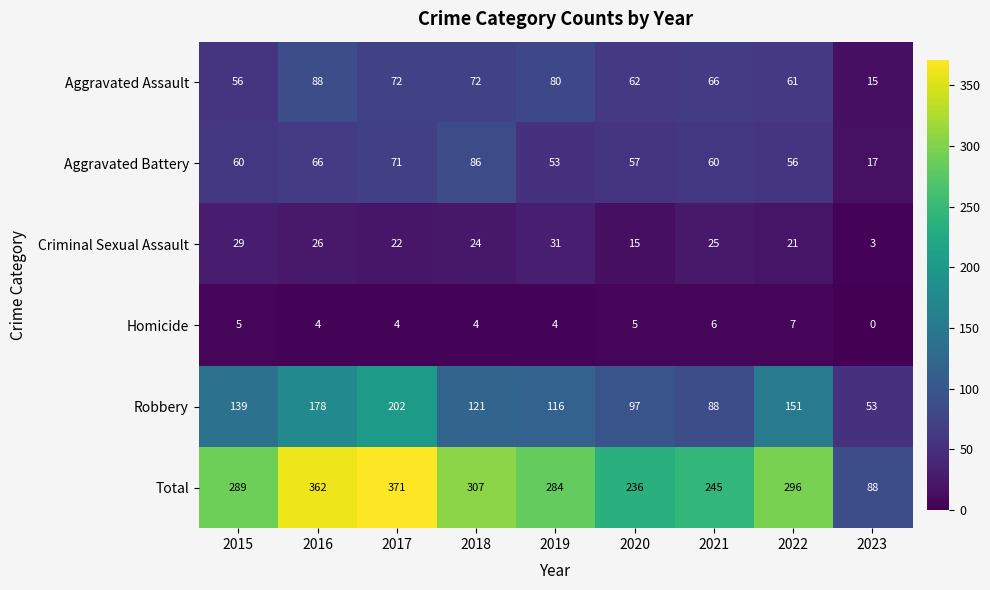

True or false: Aggravated Assault has a value of 23 at 2015.

False